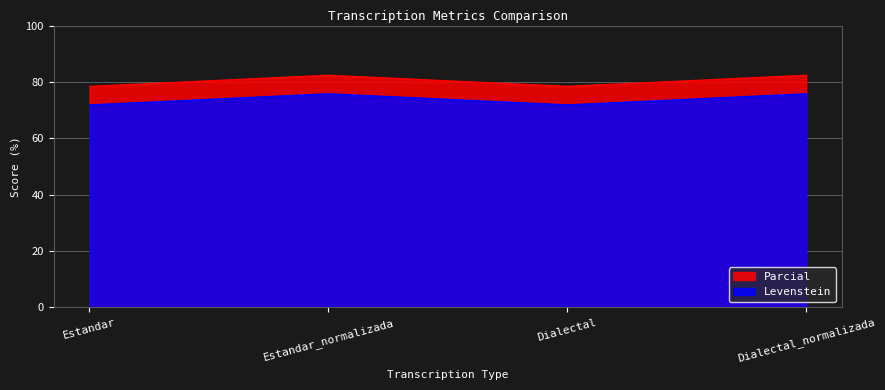

Read the Levenstein value at Dialectal.

71.8